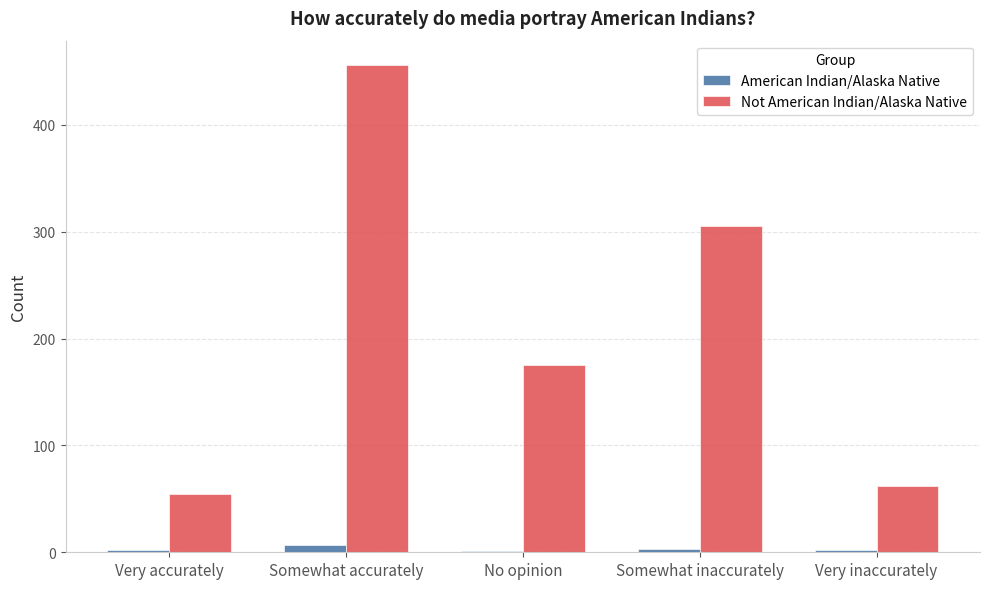

Is the value of American Indian/Alaska Native at Somewhat accurately greater than the value of Not American Indian/Alaska Native at Somewhat accurately?

No